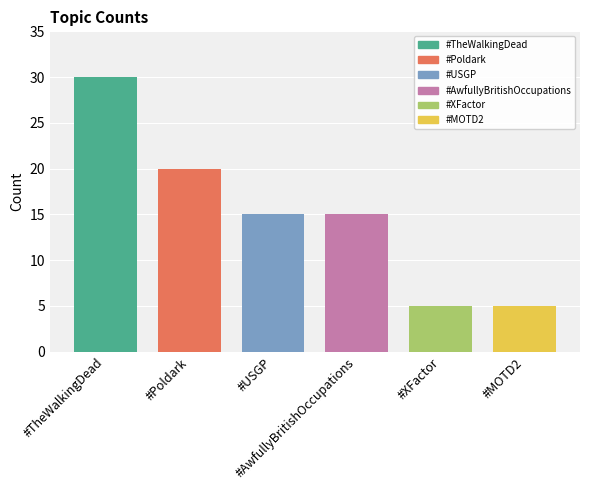

What is the label of the 2nd bar from the right?

#XFactor